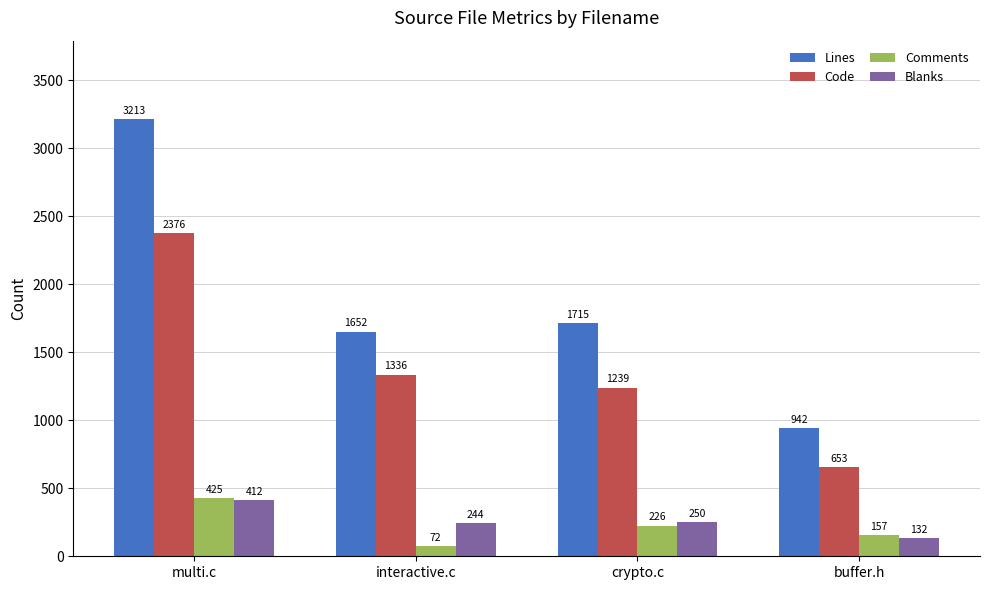

What is the difference between the second highest and minimum values in the Blanks series?

118